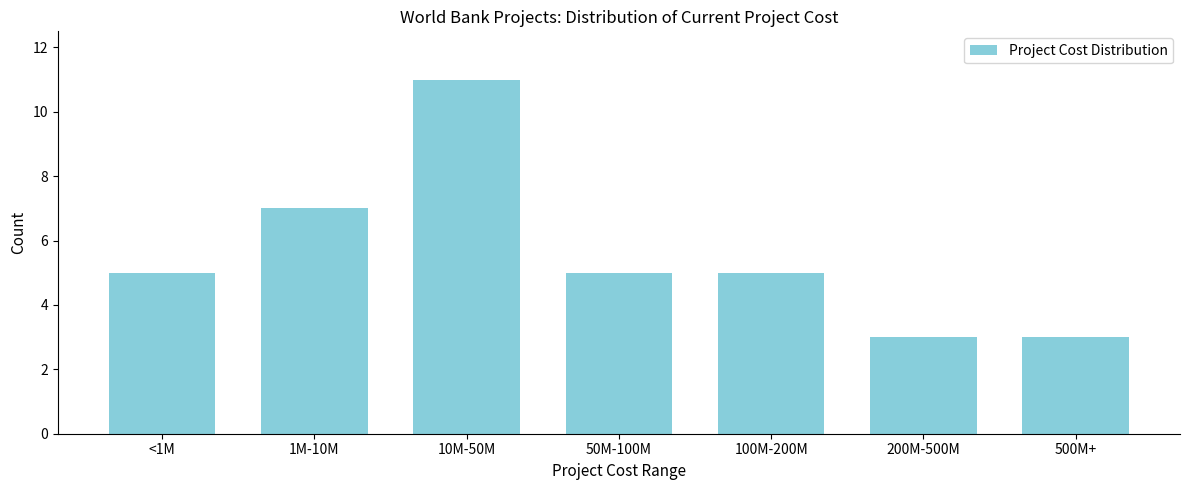

Reading left to right, extract all data points from this chart.

<1M=5	1M-10M=7	10M-50M=11	50M-100M=5	100M-200M=5	200M-500M=3	500M+=3